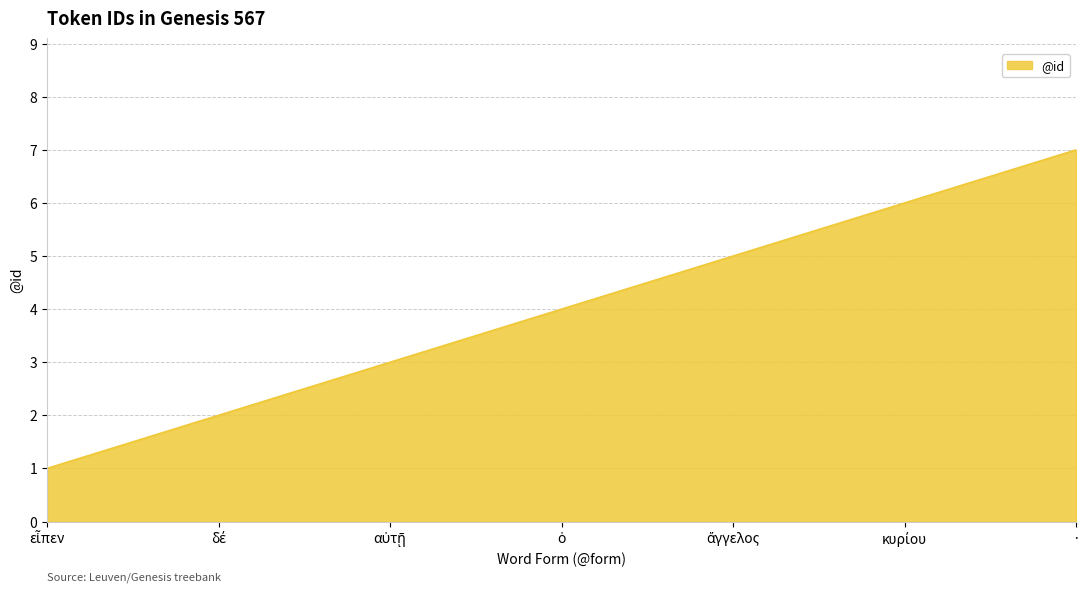

True or false: there are more than 0 points higher than both neighbors.

False